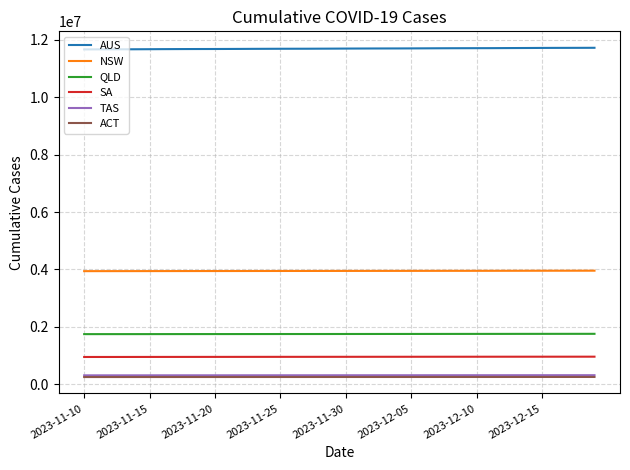

How many values in the SA series are below 954439?

20